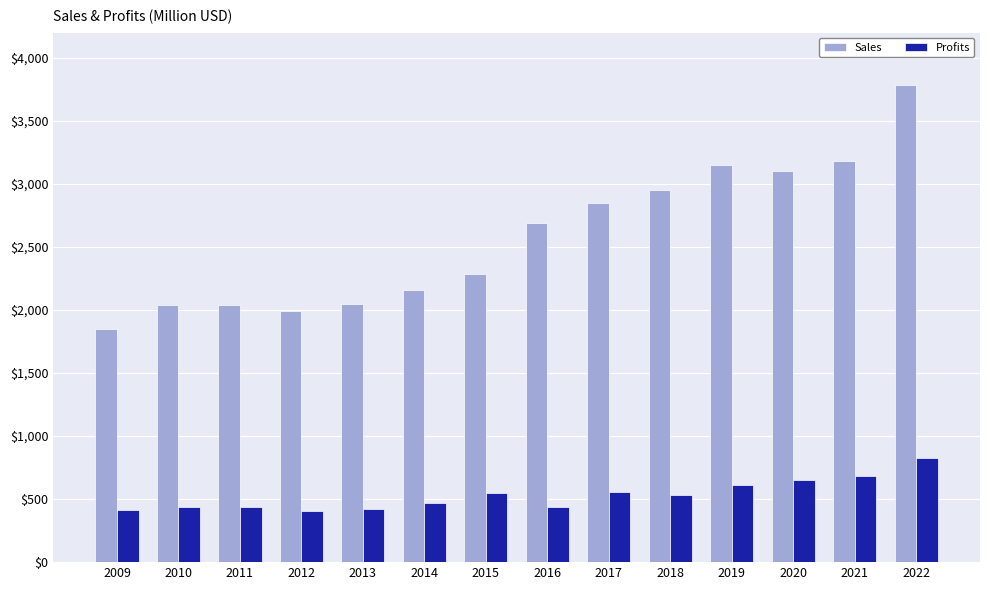

Which label corresponds to the largest value in the chart?

2022